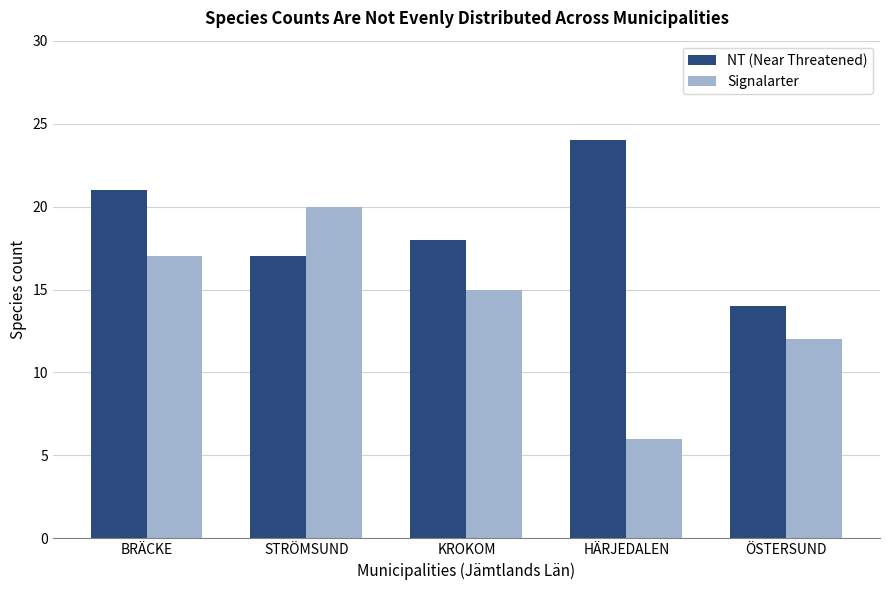

Which series has the largest total across all categories?

NT (Near Threatened)